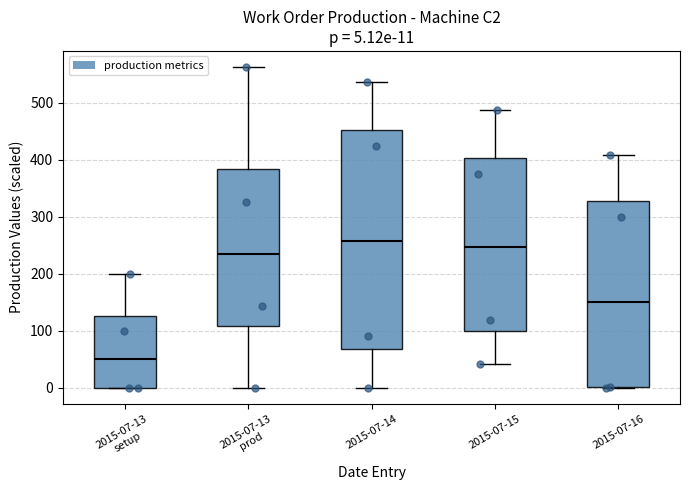

Comparing the boxes themselves (not the whiskers), which one is the tallest?

2015-07-14